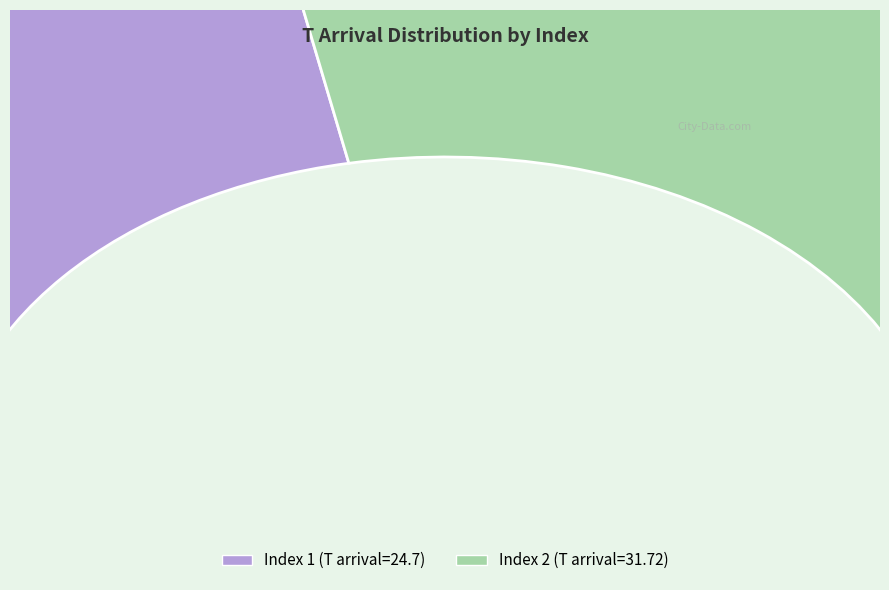

Rank the categories by value from lowest to highest.

1, 2